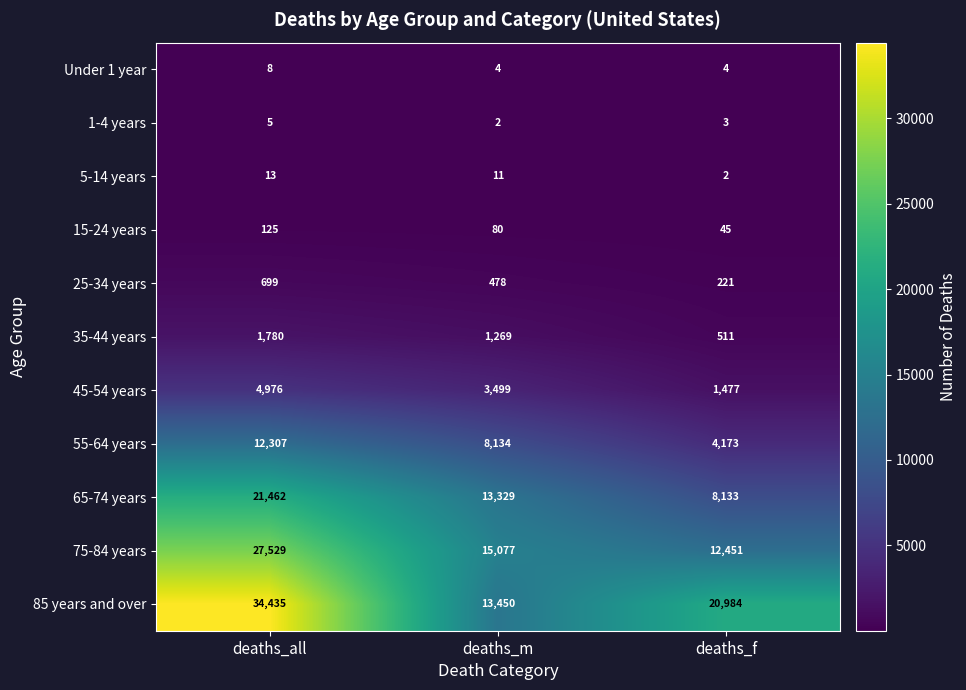

What is the total value across all series at deaths_all?

103339